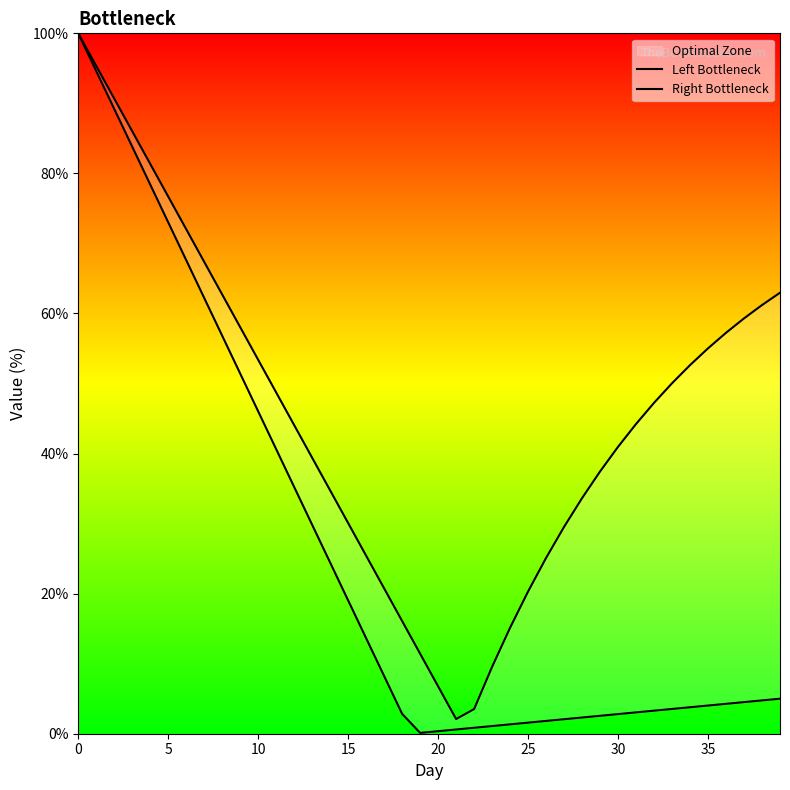

True or false: Left Bottleneck and Right Bottleneck intersect in this chart.

False